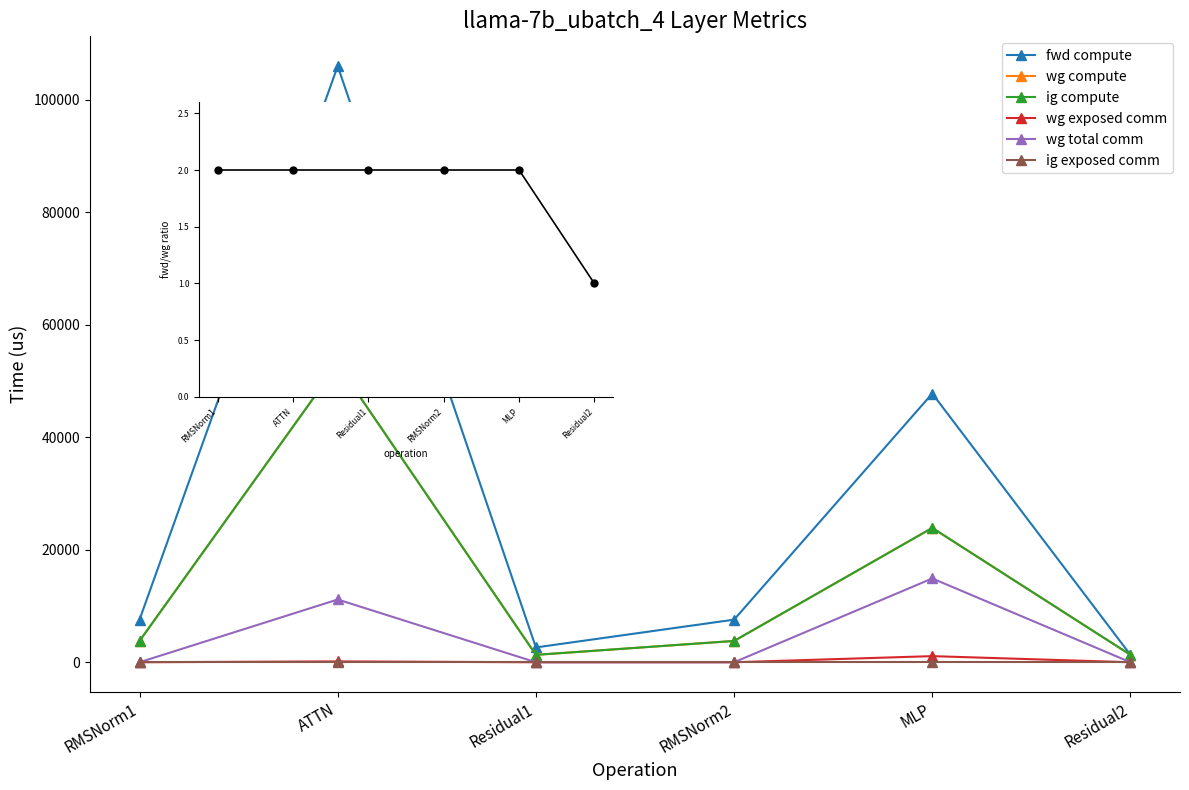

Does the chart display data point markers on the line(s)?

Yes